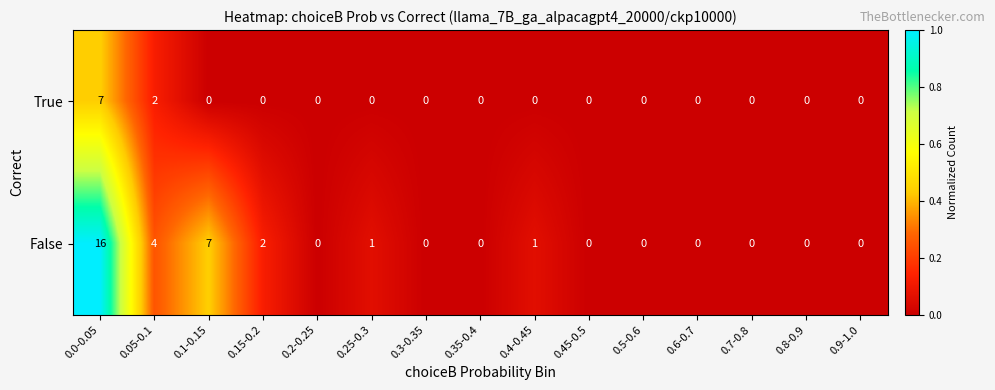

Is it true that True equals 3 at 0.7-0.8?

False